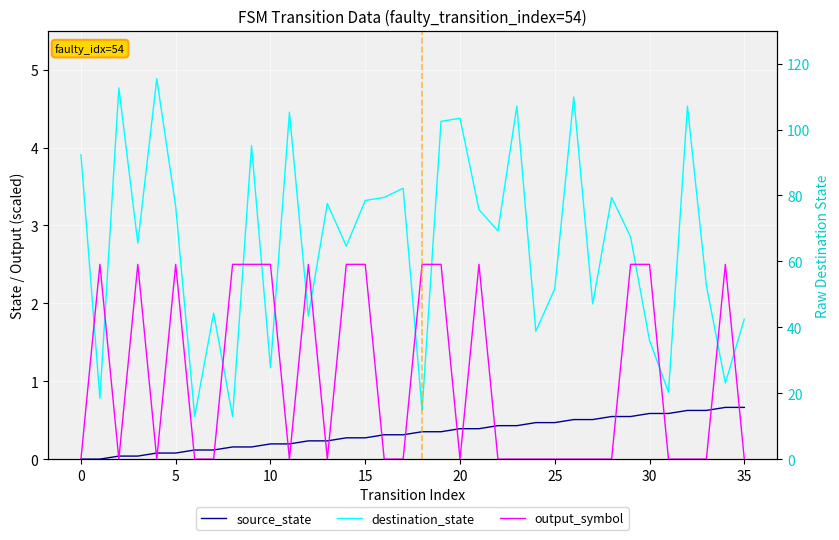

What is the difference between the source_state values at 17 and 21?

0.1